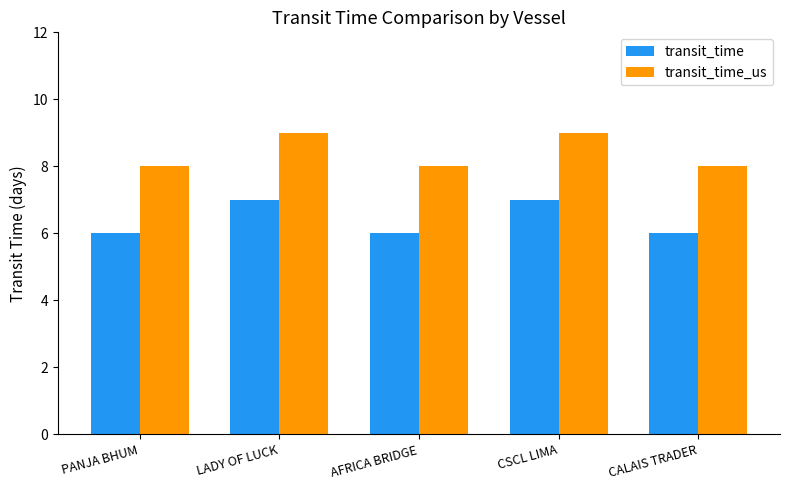

Reading left to right, extract all data points from this chart.

transit_time: 6	7	6	7	6
transit_time_us: 8	9	8	9	8